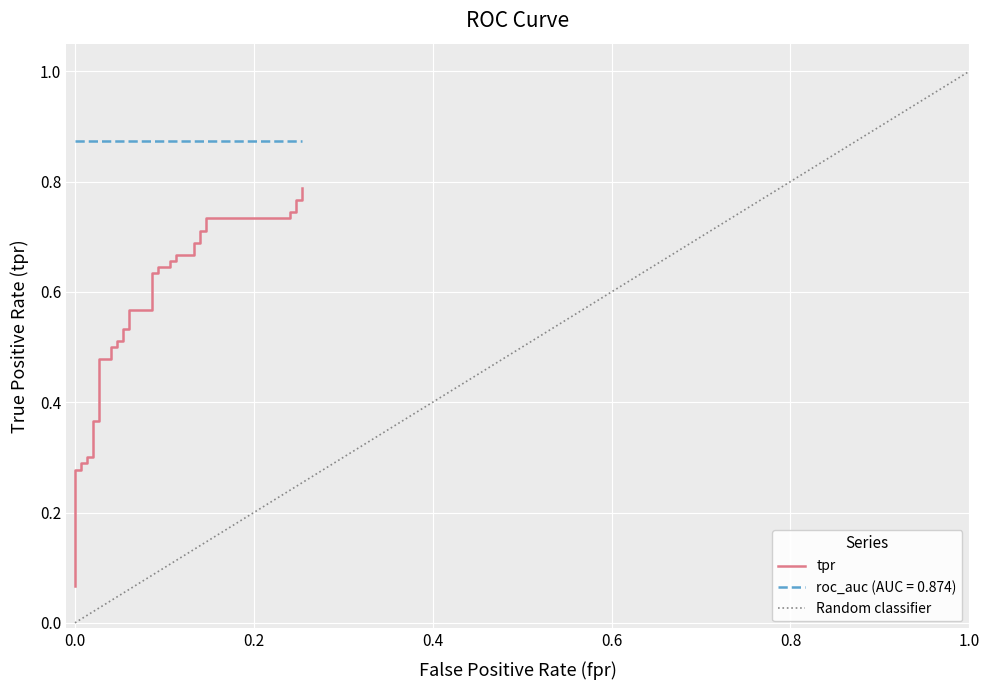

What is the maximum value shown in the chart?

0.8